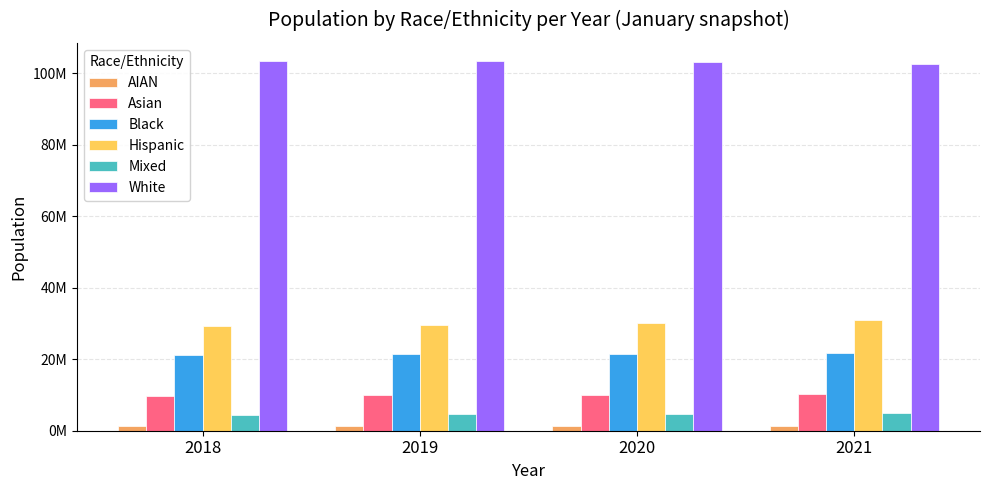

Reading left to right, extract all data points from this chart.

AIAN: 2018=1221040	2019=1227904	2020=1234464	2021=1222623
Asian: 2018=9700077	2019=9884699	2020=10061301	2021=10225152
Black: 2018=21272266	2019=21427344	2020=21576574	2021=21729632
Hispanic: 2018=29192643	2019=29701354	2020=30181816	2021=30918250
Mixed: 2018=4500643	2019=4618847	2020=4734285	2021=4878393
White: 2018=103401308	2019=103344802	2020=103275418	2021=102626870